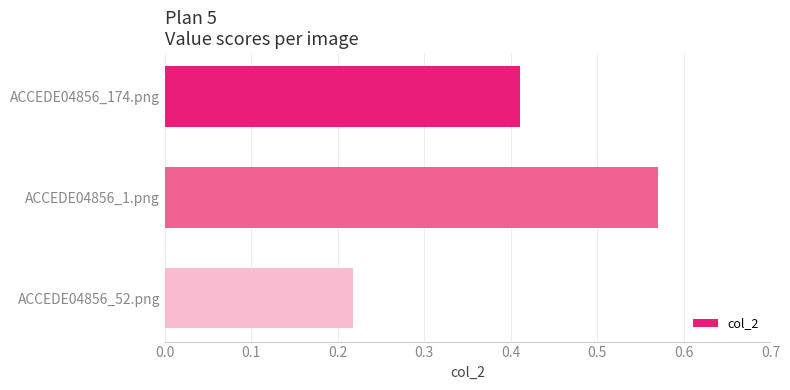

Are the bars horizontal?

Yes